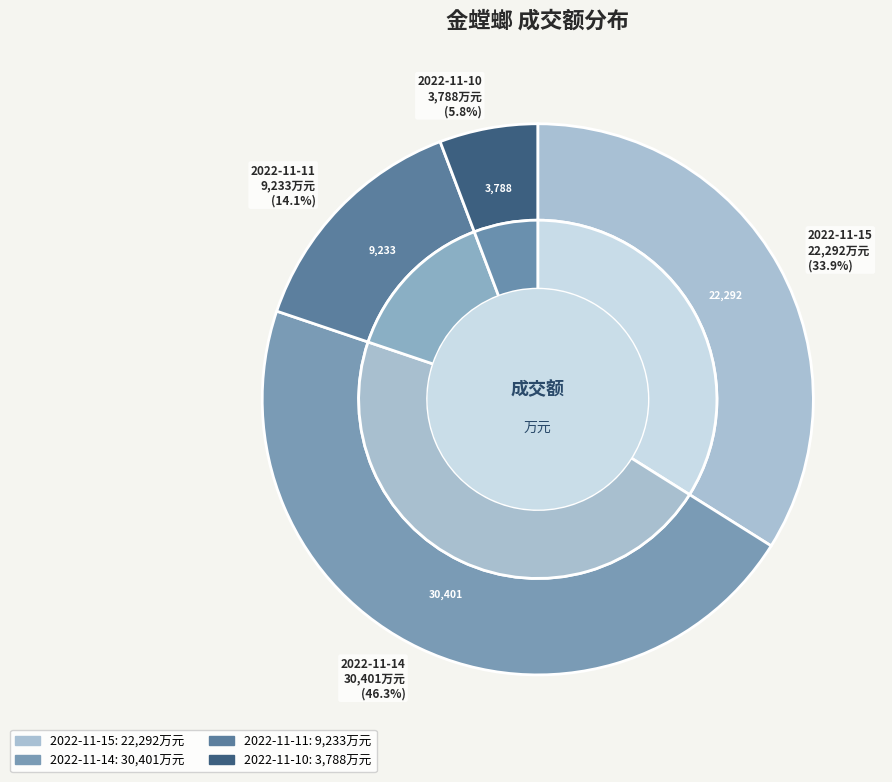

How many slices are in this pie chart?

4